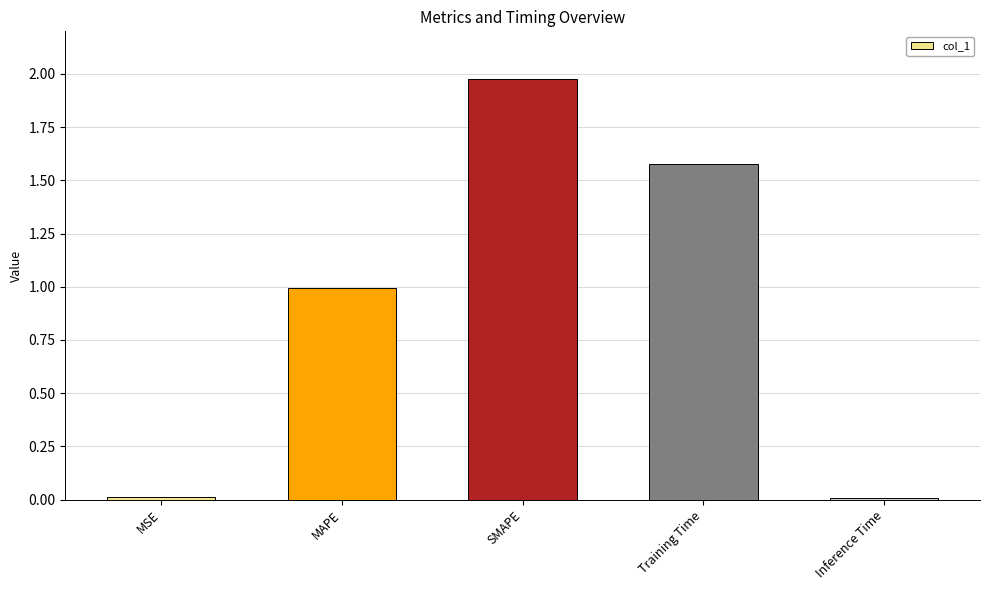

What is the change in value from MSE to MAPE?

+1.0